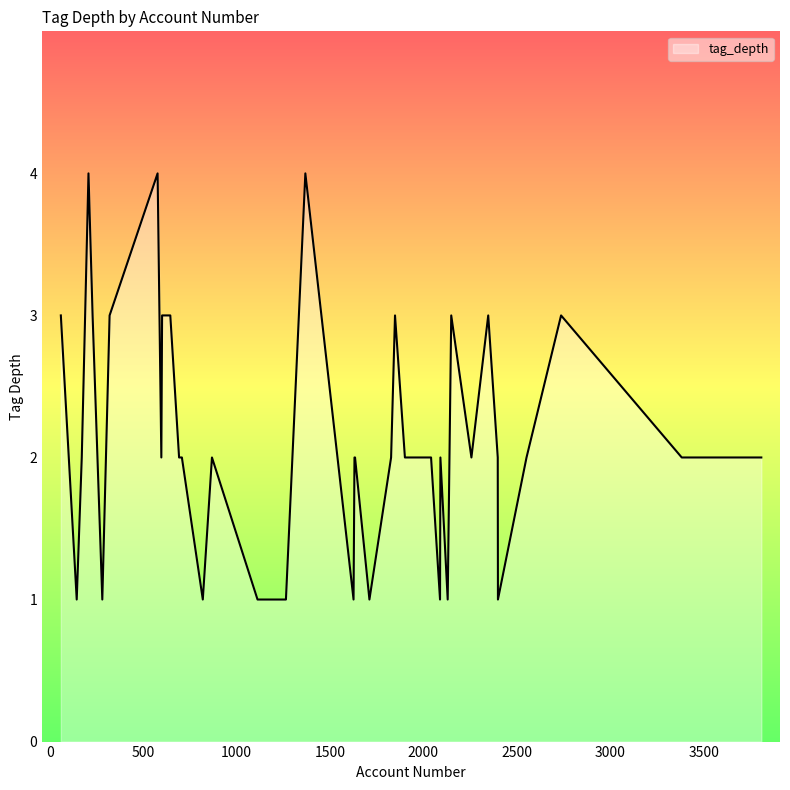

What is the average value?

2